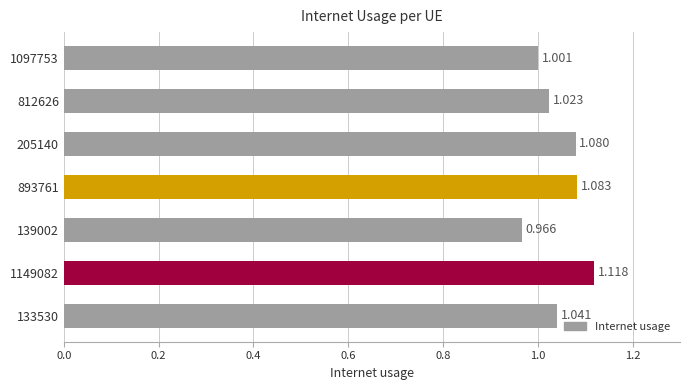

At which category does the chart reach its minimum across all series?

139002